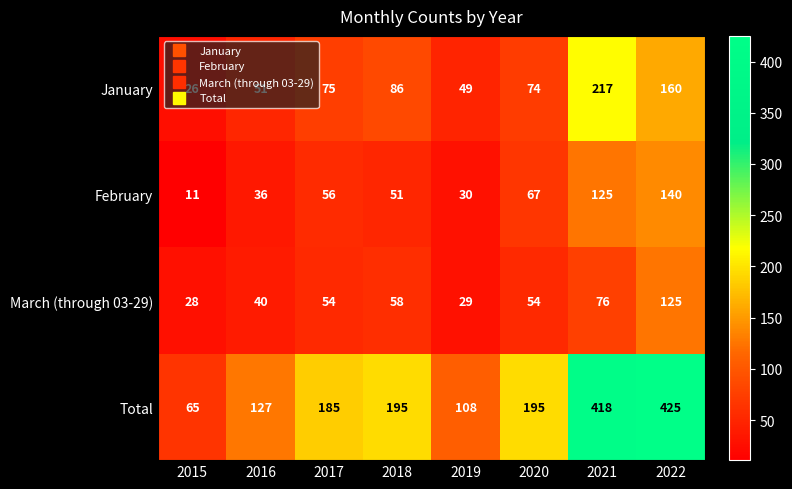

What is the total value across all series at 2015?

130